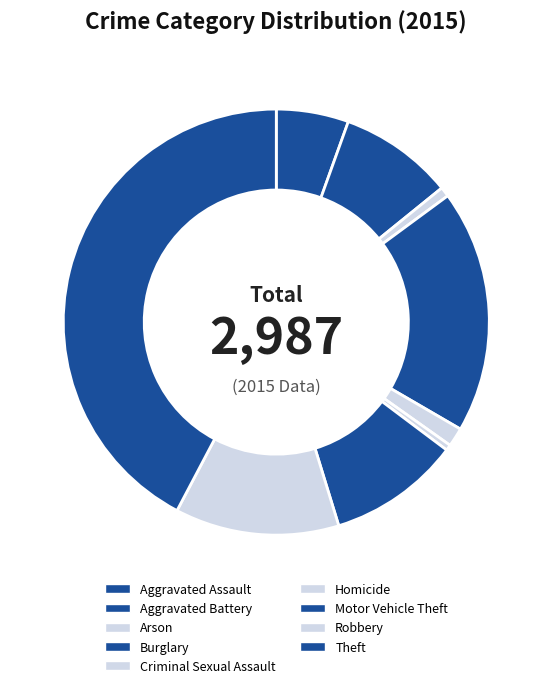

Count the number of slices in the pie.

9